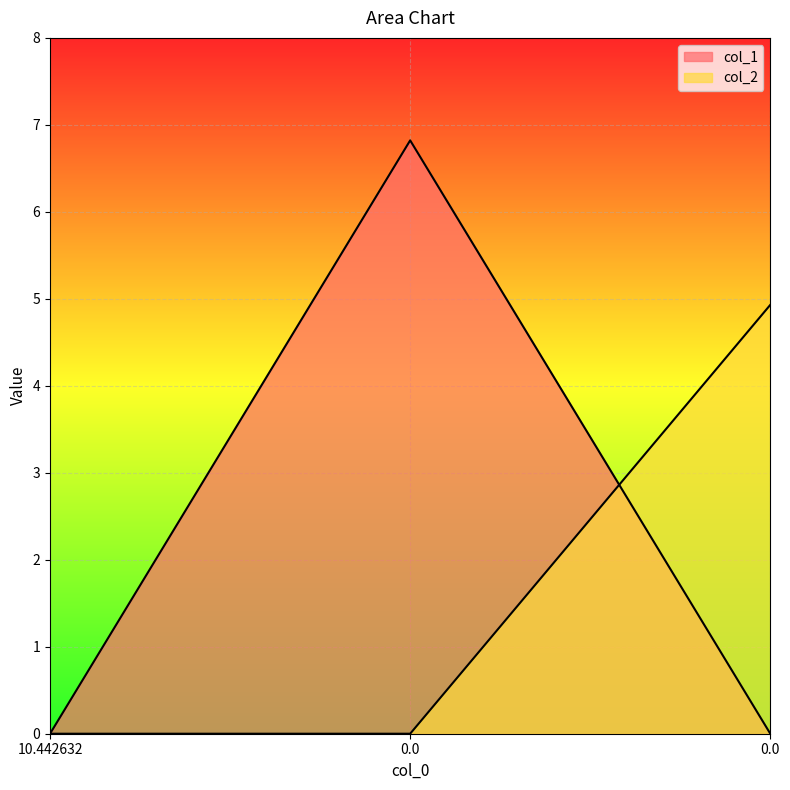

Reading left to right, list all the values displayed in this chart.

col_1: 0.0	6.8	0.0
col_2: 0.0	0.0	4.9